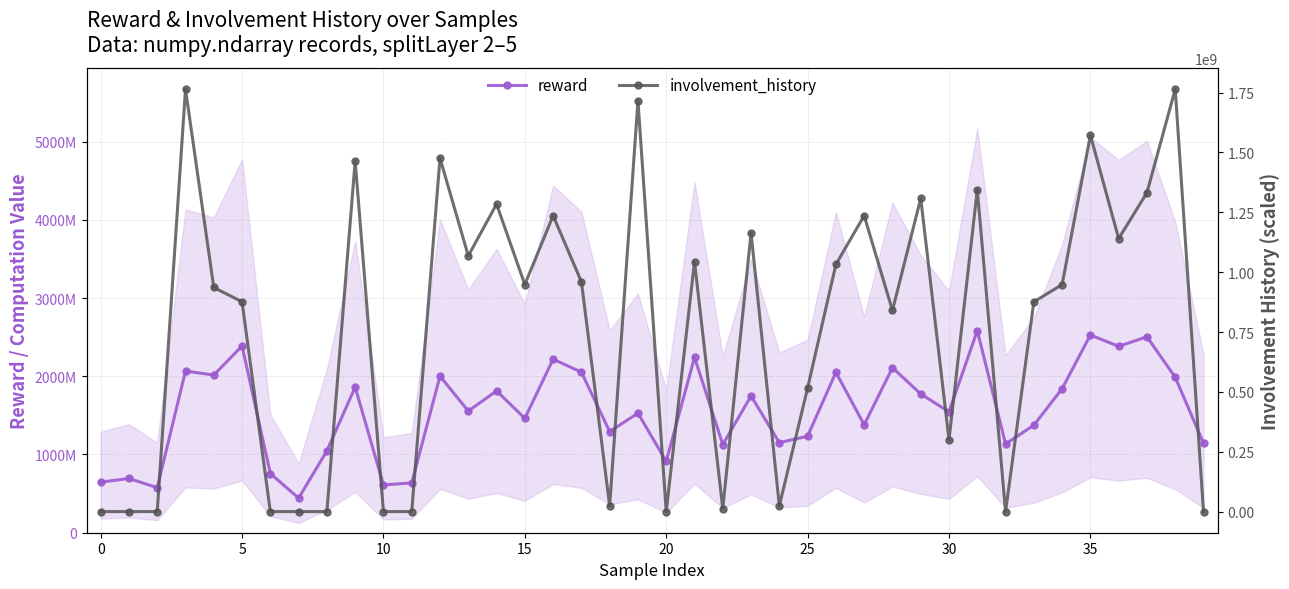

The value of reward at 39 is 527306695.5. True or false?

False